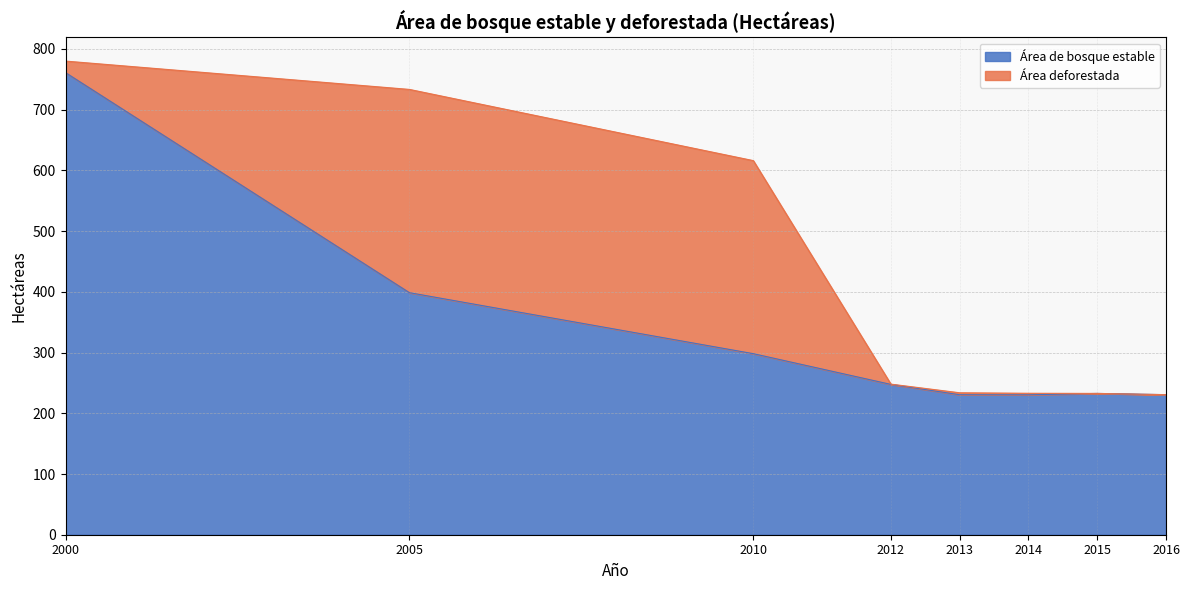

What is the approximate value at 2016?

230.7